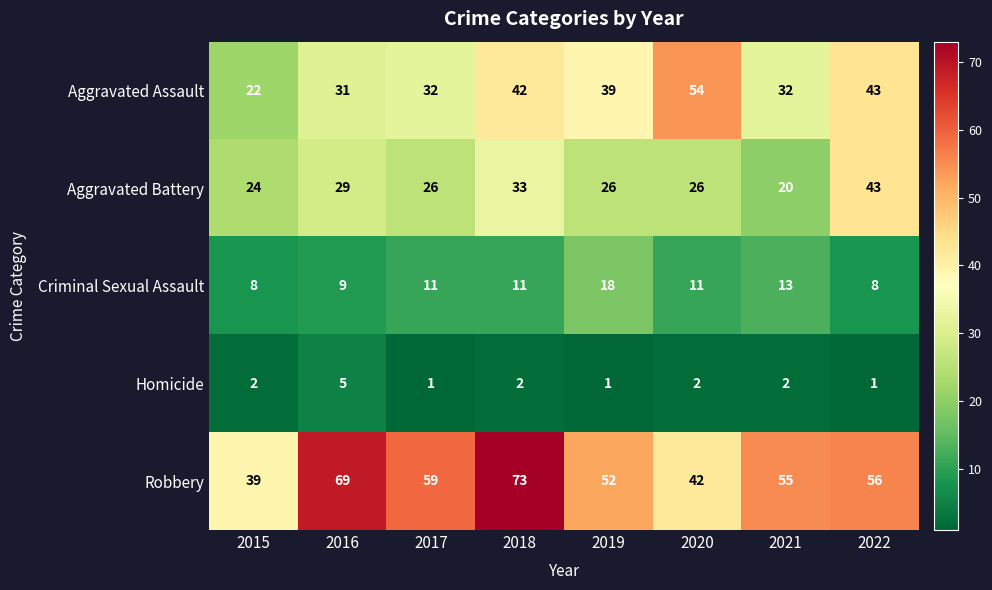

What is the spread (max minus min) of values at 2015?

37